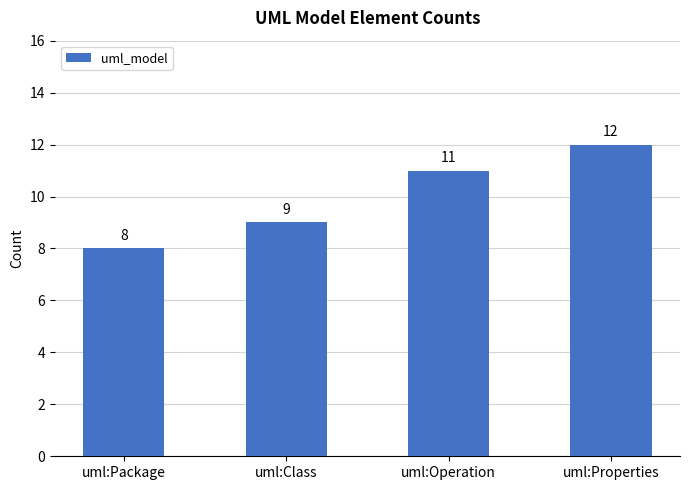

Are the bars grouped side by side (vs. stacked)?

No